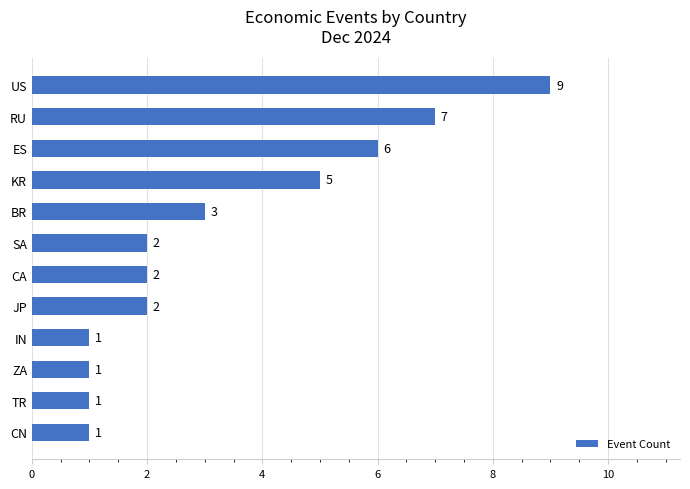

Which has a higher value, ES or TR?

ES